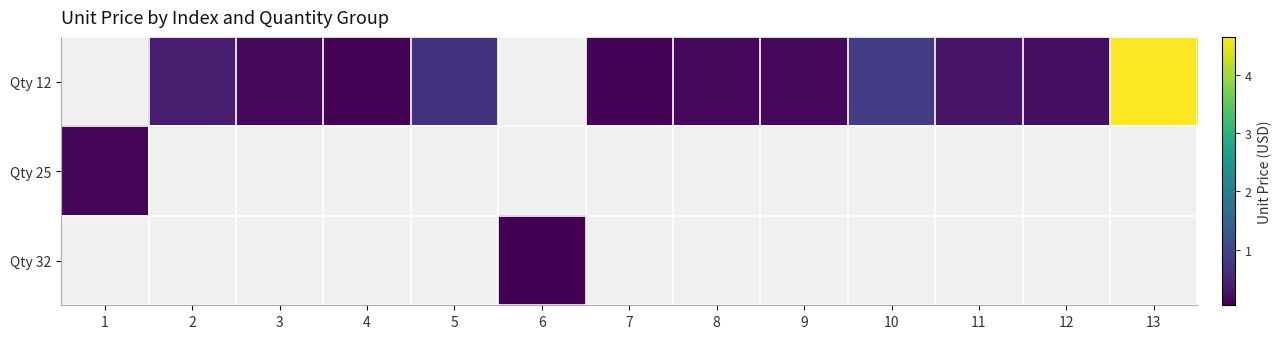

How many values in Qty 25 are above zero?

1